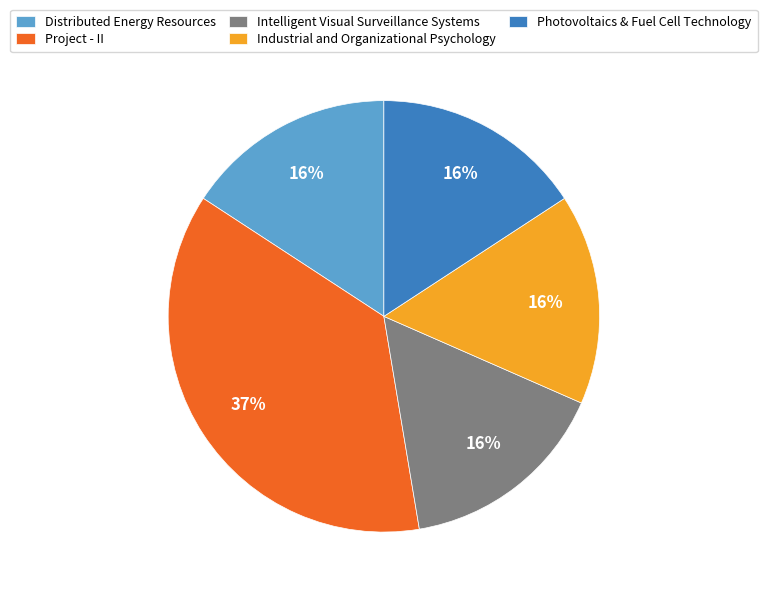

Which category has the biggest portion of the pie?

Project - II